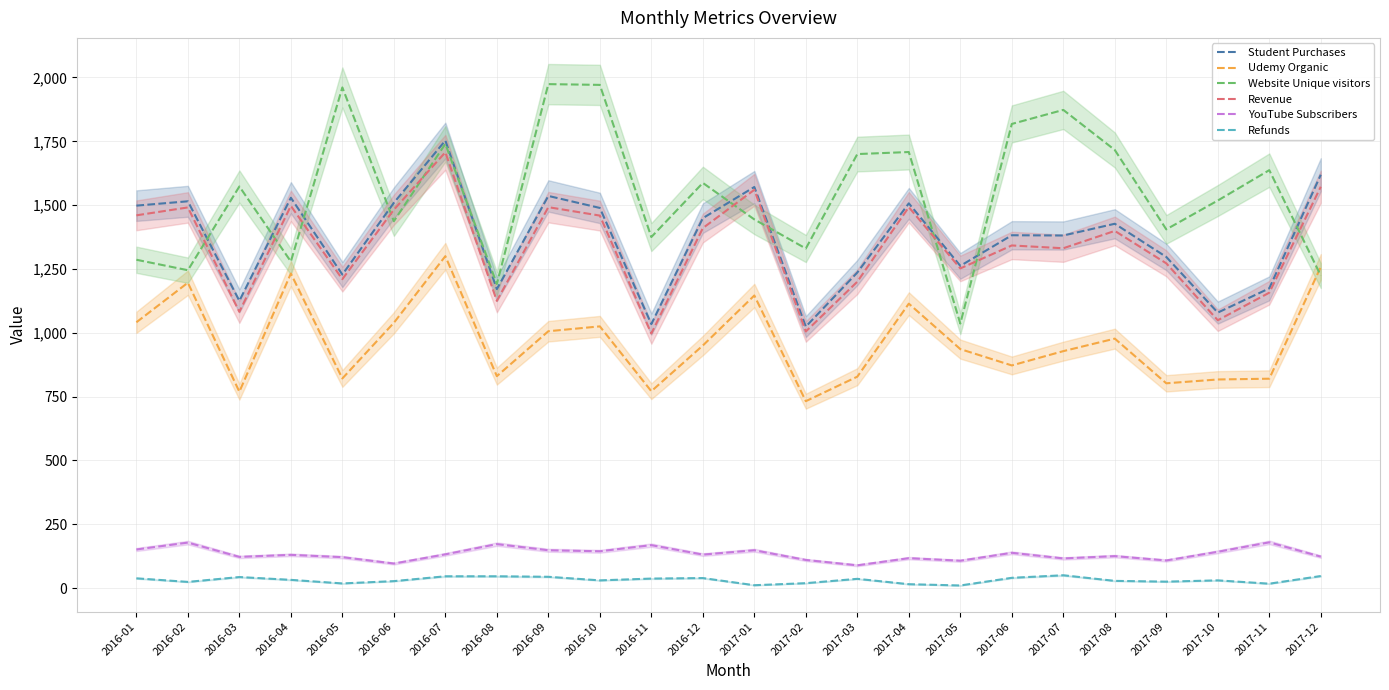

Where is the first local minimum for Refunds?

2016-02